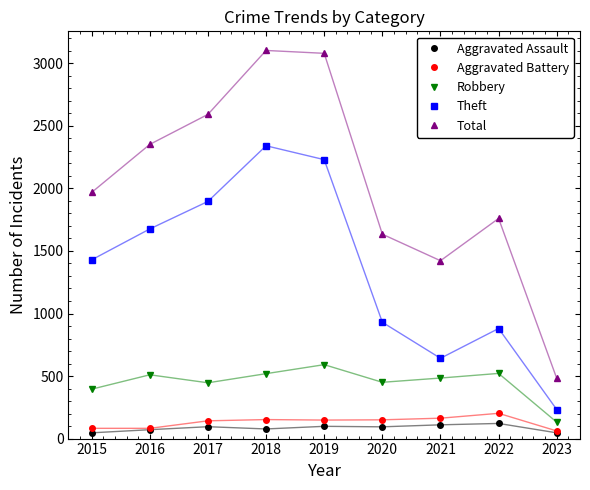

What is the value of the Aggravated Assault point at the 6th from the left?

94